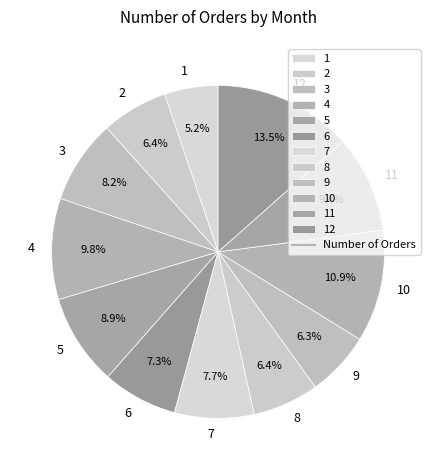

True or false: 10 accounts for 11% of the total.

True